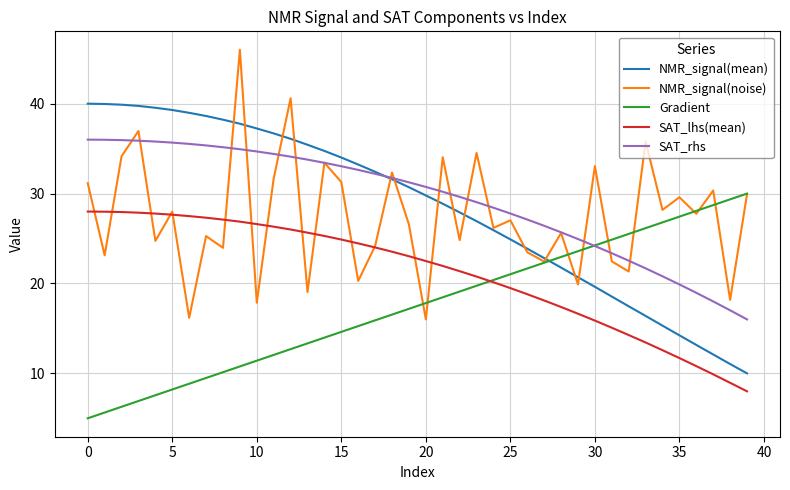

What is the difference between the maximum and minimum values in the SAT_rhs series?

20.0